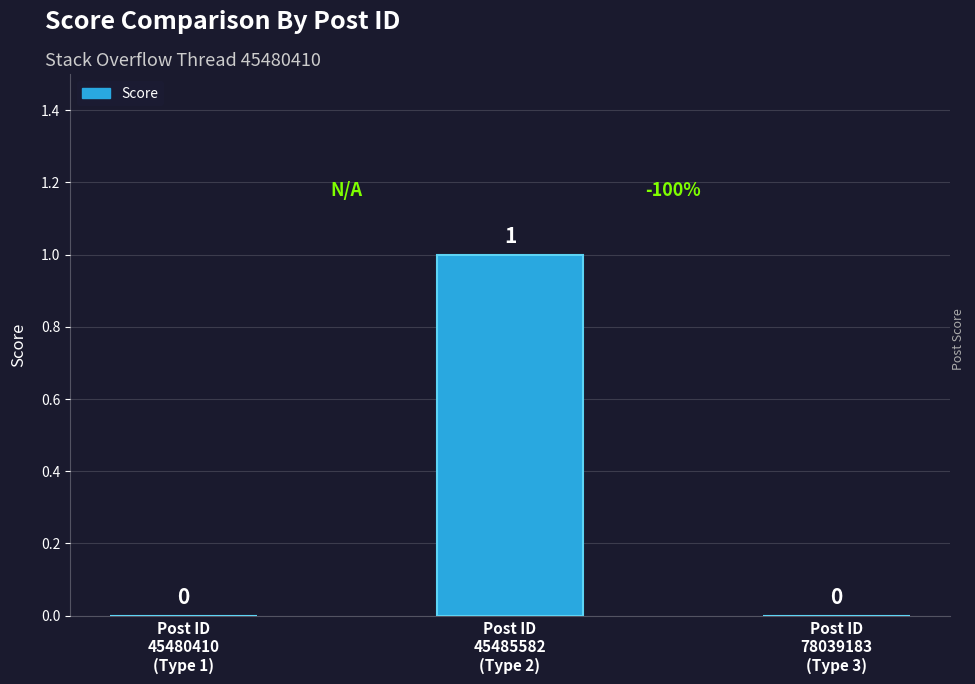

Reading right to left, list all the values displayed in this chart.

Post ID
78039183
(Type 3)=0	Post ID
45485582
(Type 2)=1	Post ID
45480410
(Type 1)=0